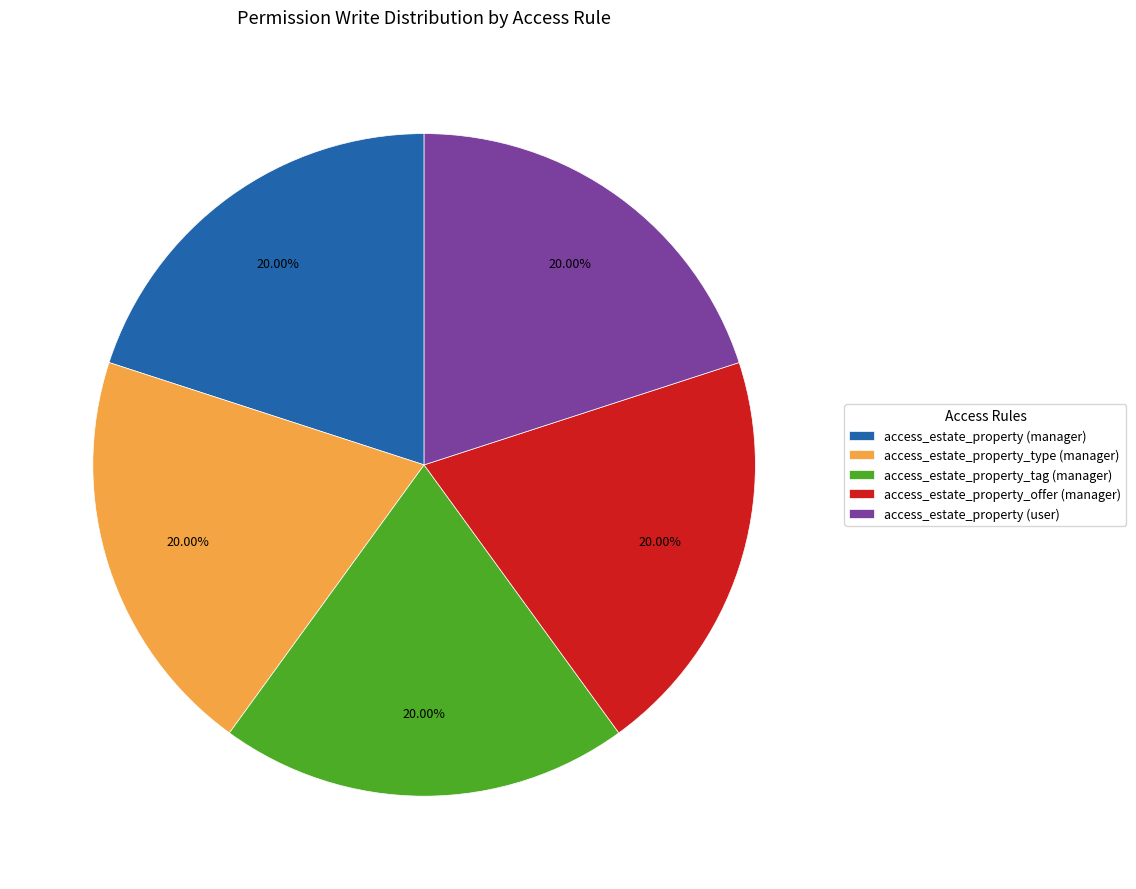

To the nearest percent, what portion does access_estate_property_offer (manager) represent?

20%